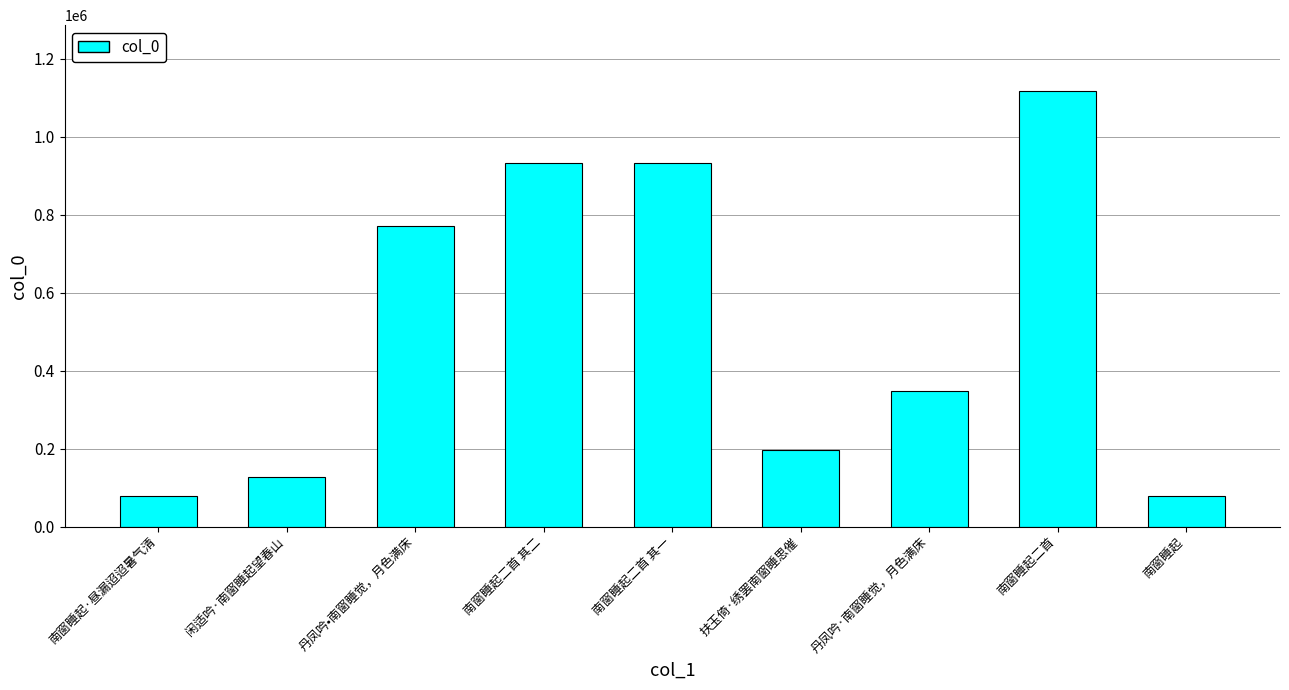

What is the difference between the second highest and minimum values?

854766